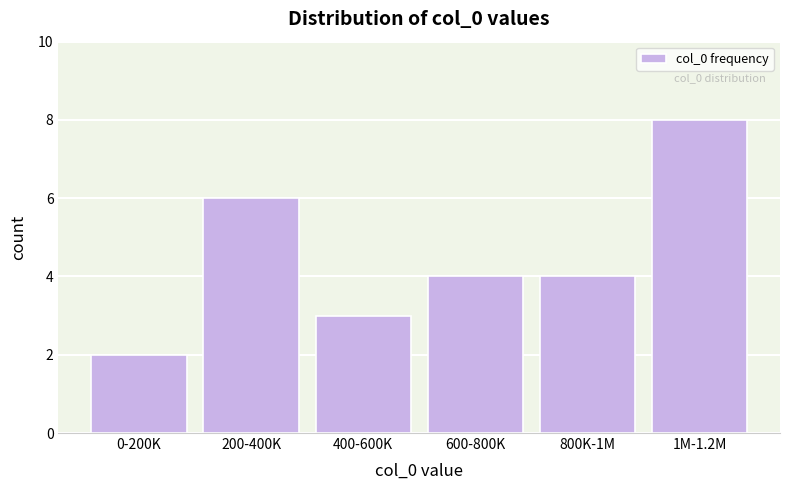

Reading left to right, what are all the values shown in this chart?

2	6	3	4	4	8